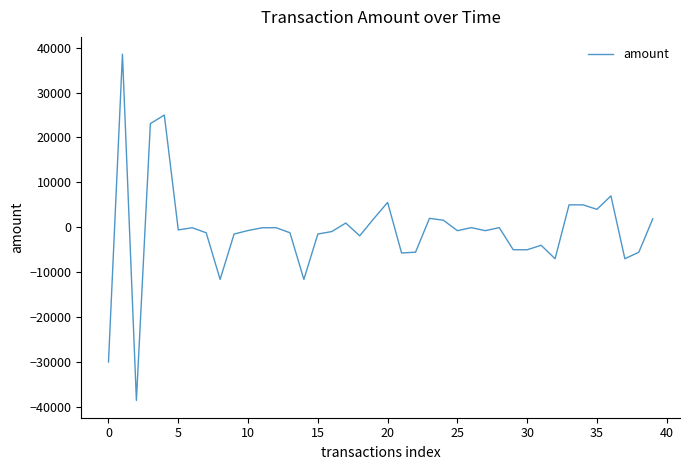

What is the greatest value displayed?

38549.3